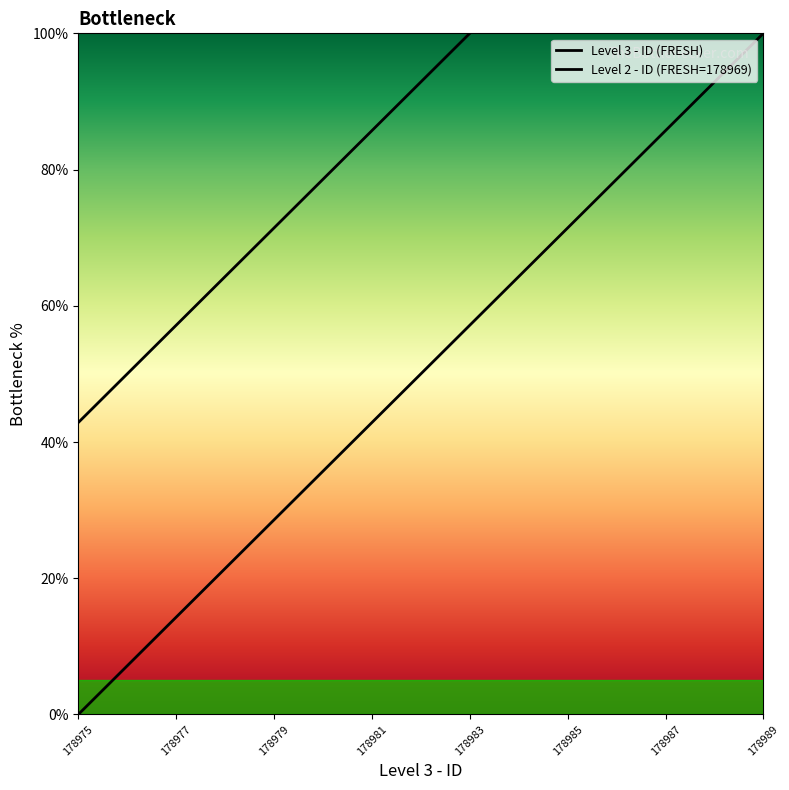

List the labels in order of value, largest first.

178989, 178988, 178987, 178986, 178985, 178984, 178983, 178982, 178981, 178980, 178979, 178978, 178977, 178976, 178975